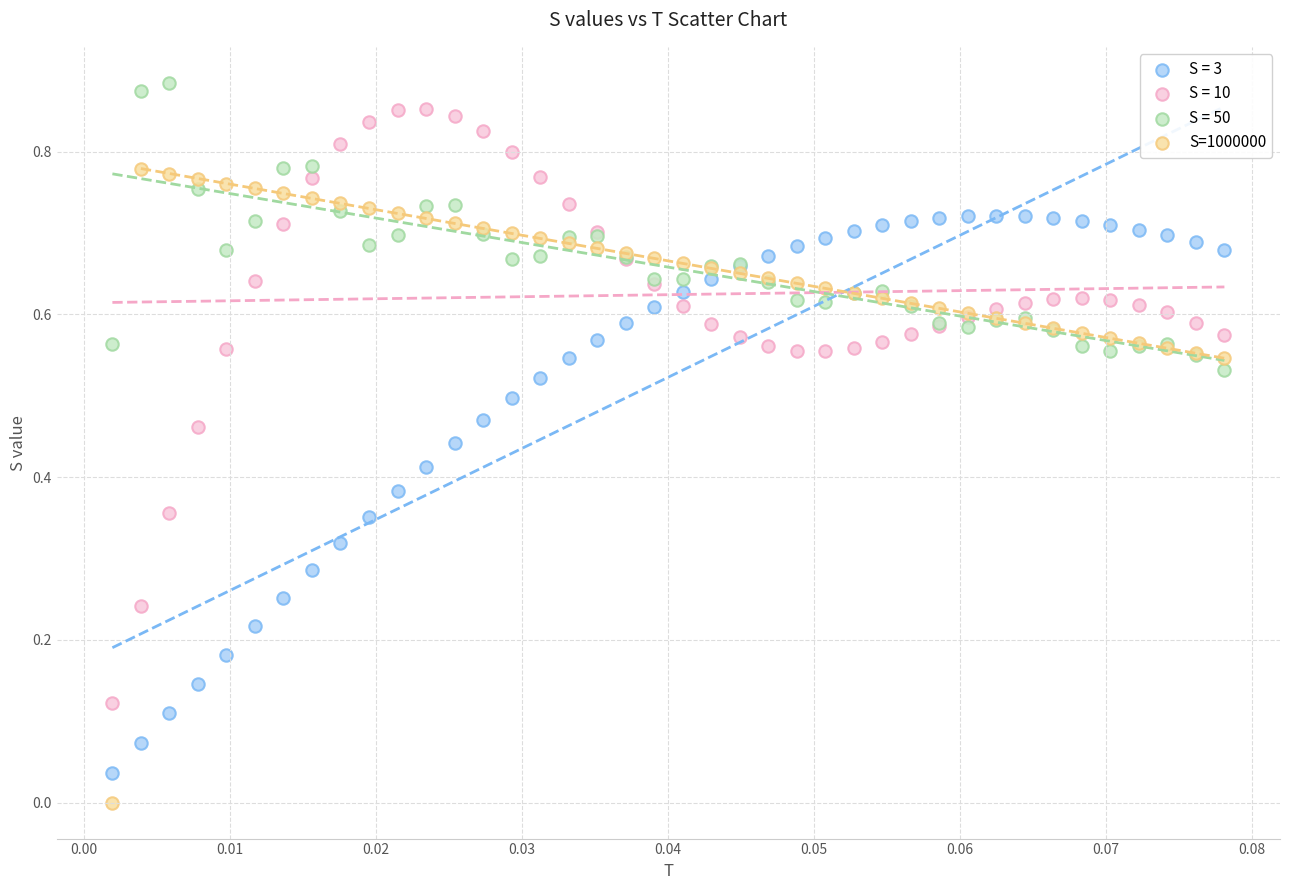

Which series has the largest Y range (max minus min)?

S=1000000